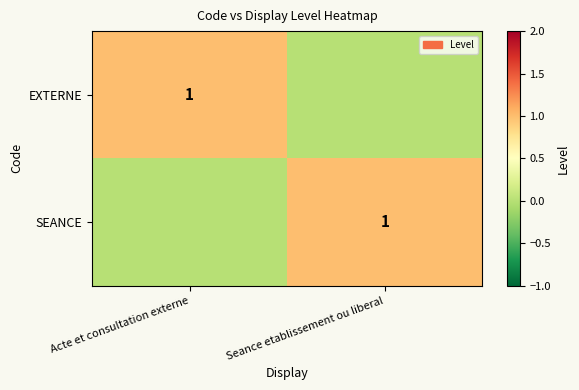

How many data points does each series have?

2